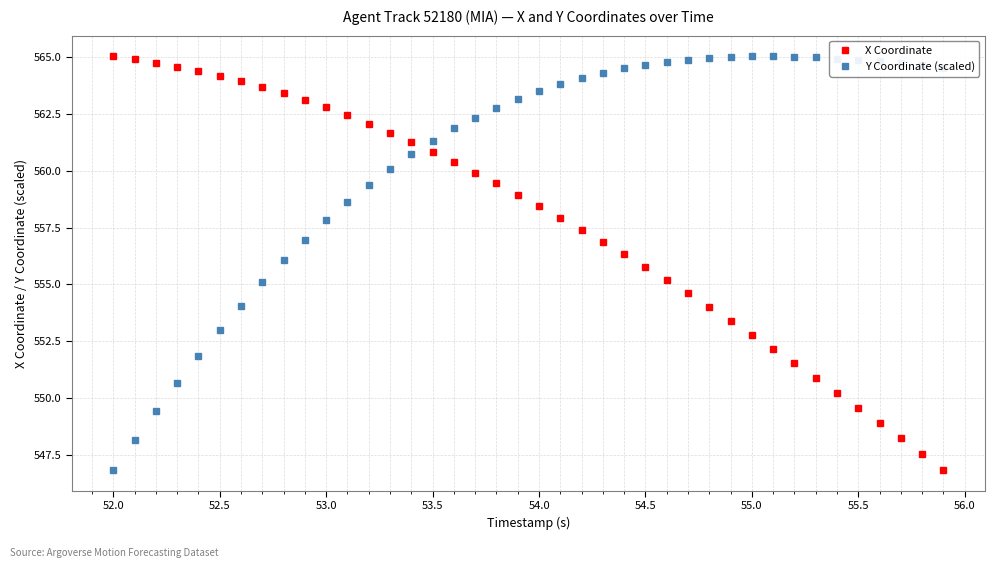

At how many categories does at least one series exceed 555?

40